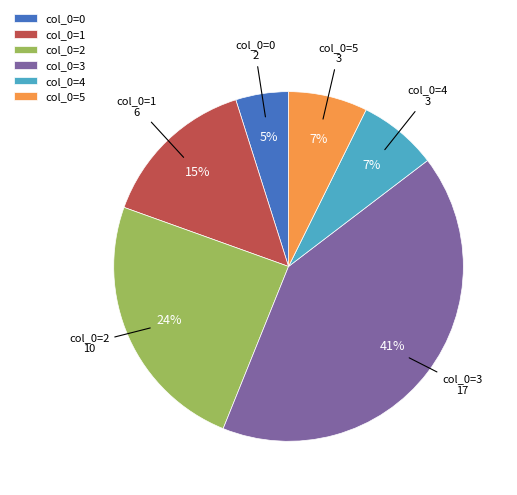

The col_0=1 slice represents 1% of the pie. True or false?

False